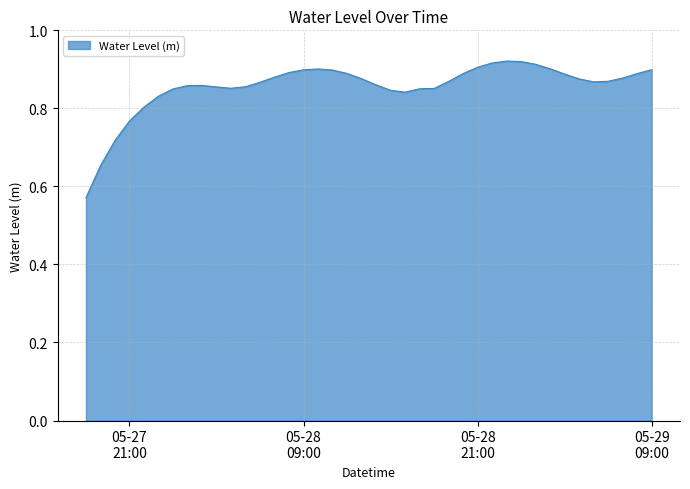

Reading left to right, transcribe all the data shown in this chart.

0.6	0.7	0.7	0.8	0.8	0.8	0.8	0.9	0.9	0.9	0.9	0.9	0.9	0.9	0.9	0.9	0.9	0.9	0.9	0.9	0.9	0.8	0.8	0.9	0.9	0.9	0.9	0.9	0.9	0.9	0.9	0.9	0.9	0.9	0.9	0.9	0.9	0.9	0.9	0.9